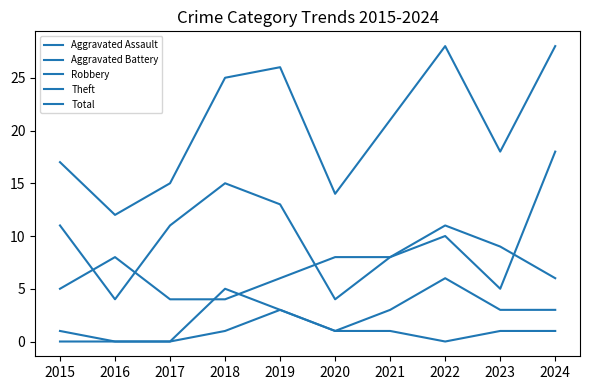

Does the chart display data point markers on the line(s)?

No